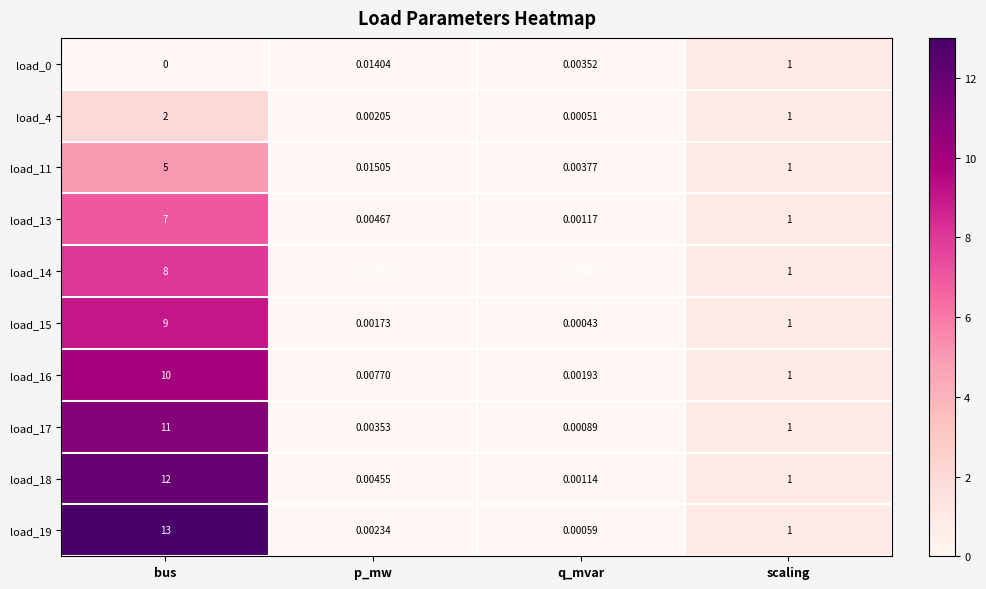

Is the value of load_19 at q_mvar greater than the value of load_4 at p_mw?

No